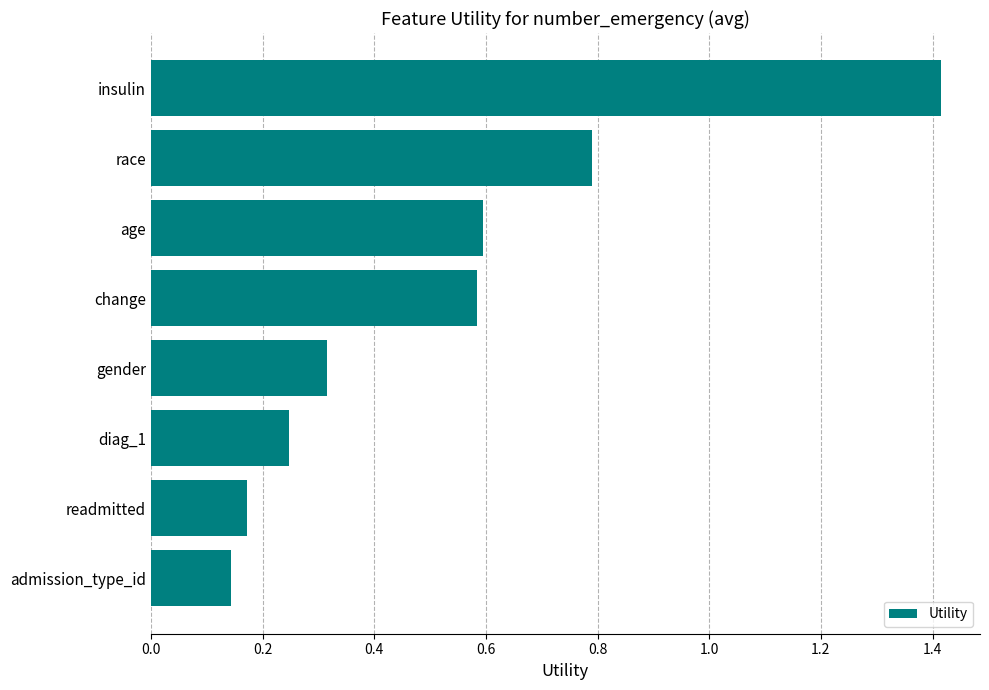

The value at change is 0.6. True or false?

True